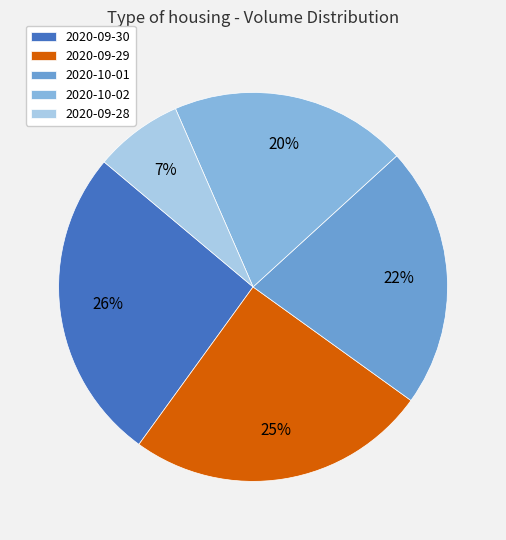

Rank the categories by value from lowest to highest.

2020-09-28, 2020-10-02, 2020-10-01, 2020-09-29, 2020-09-30